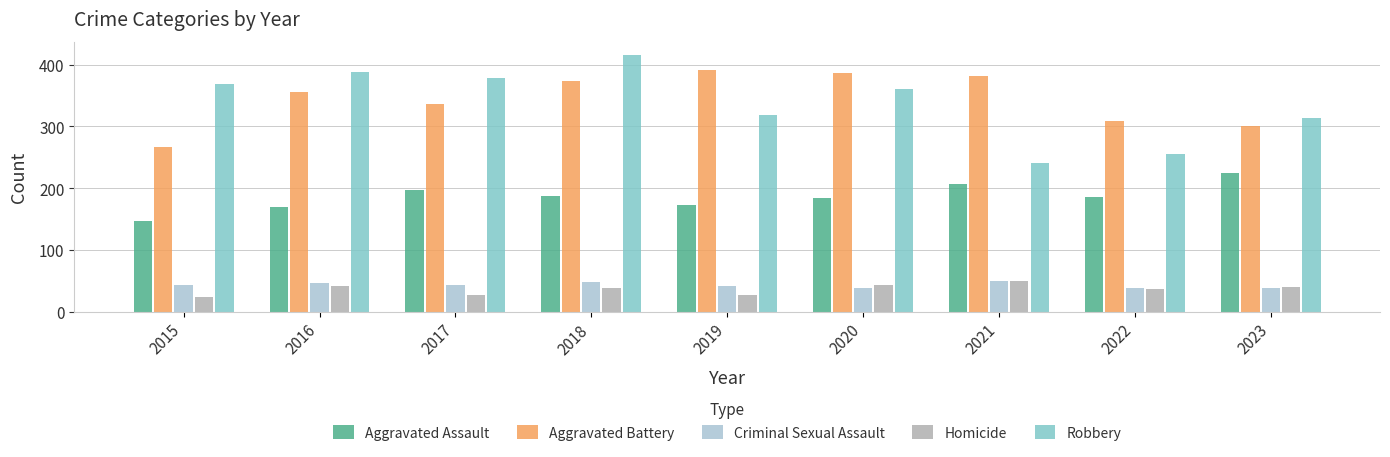

What is the value of the Criminal Sexual Assault bar at the 5th from the left?

41